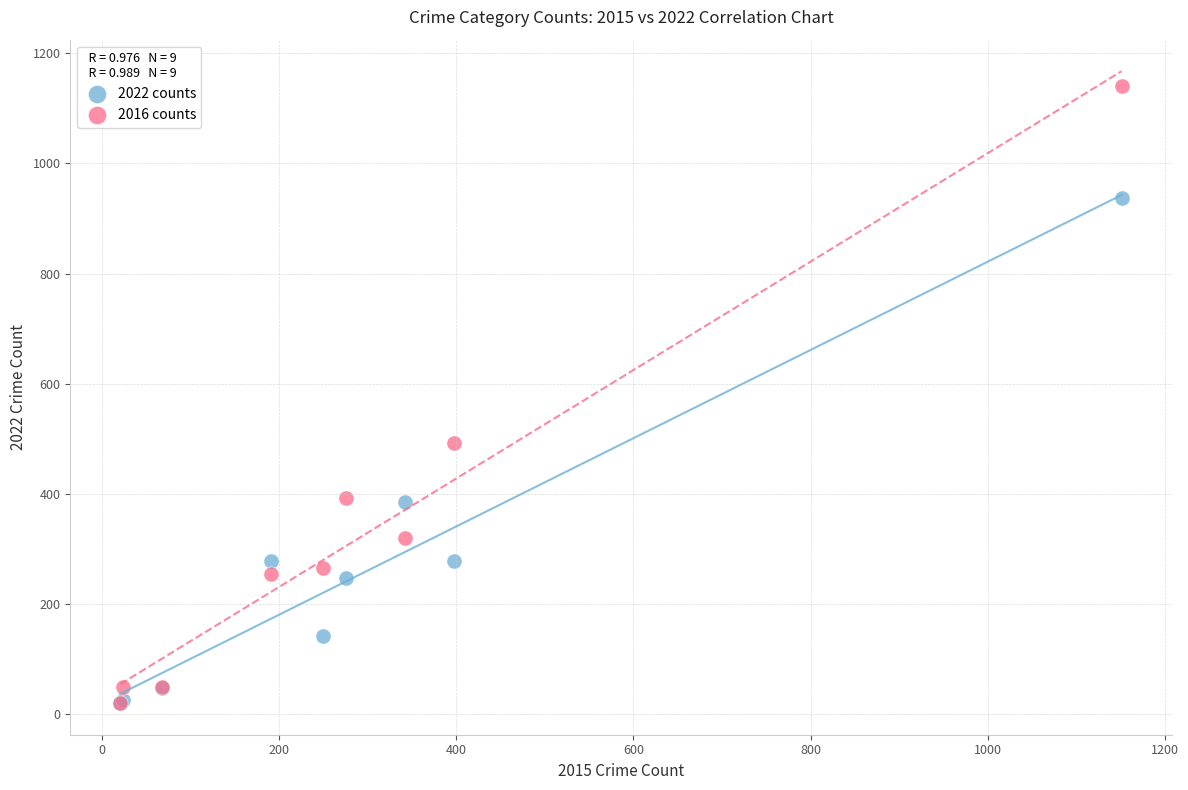

Which series contains the highest Y value?

2016 counts